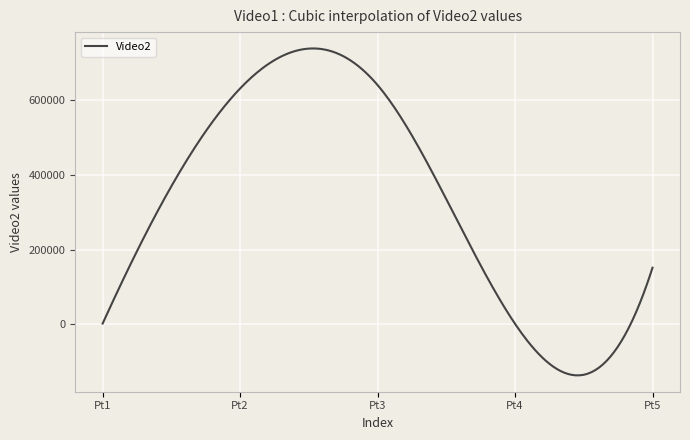

How many distinct data groups are displayed?

1